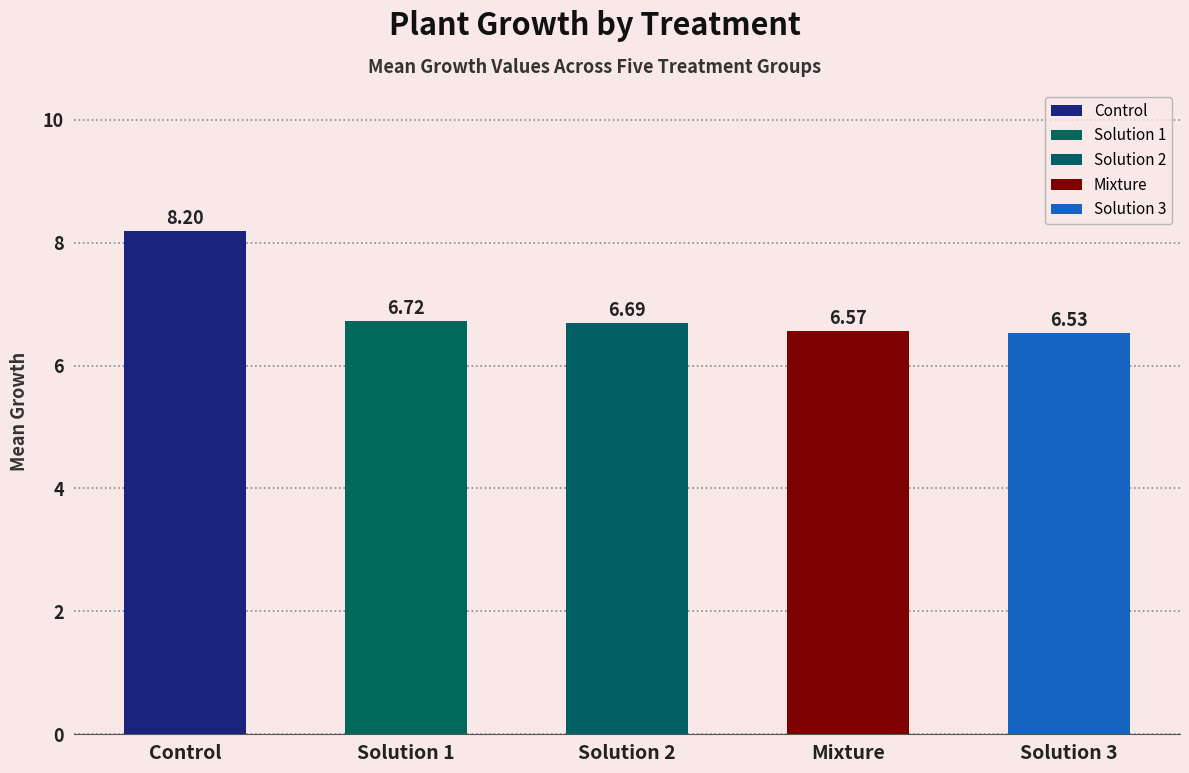

Which has a higher value, Solution 3 or Solution 1?

Solution 1